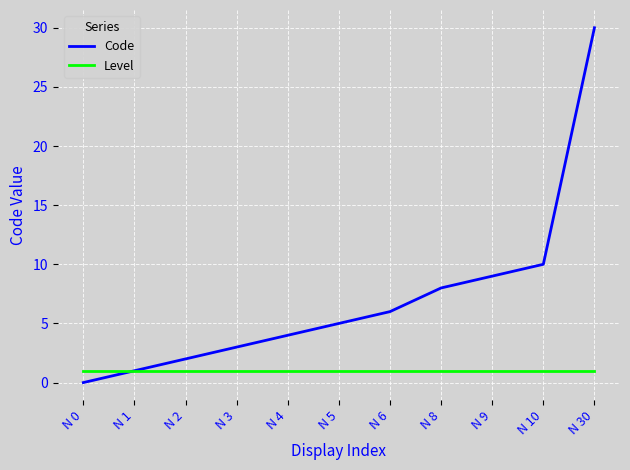

Rank the series by their maximum value, from highest to lowest.

Code, Level